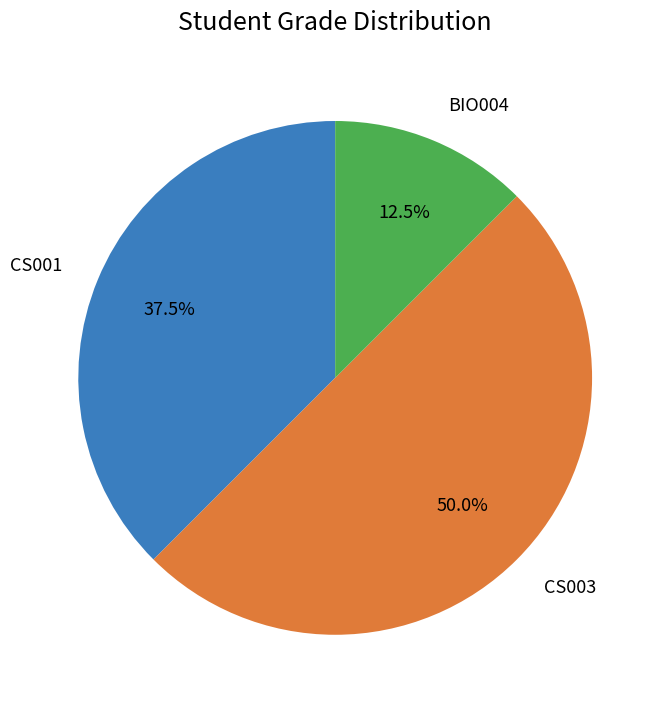

How many segments does this pie chart have?

3